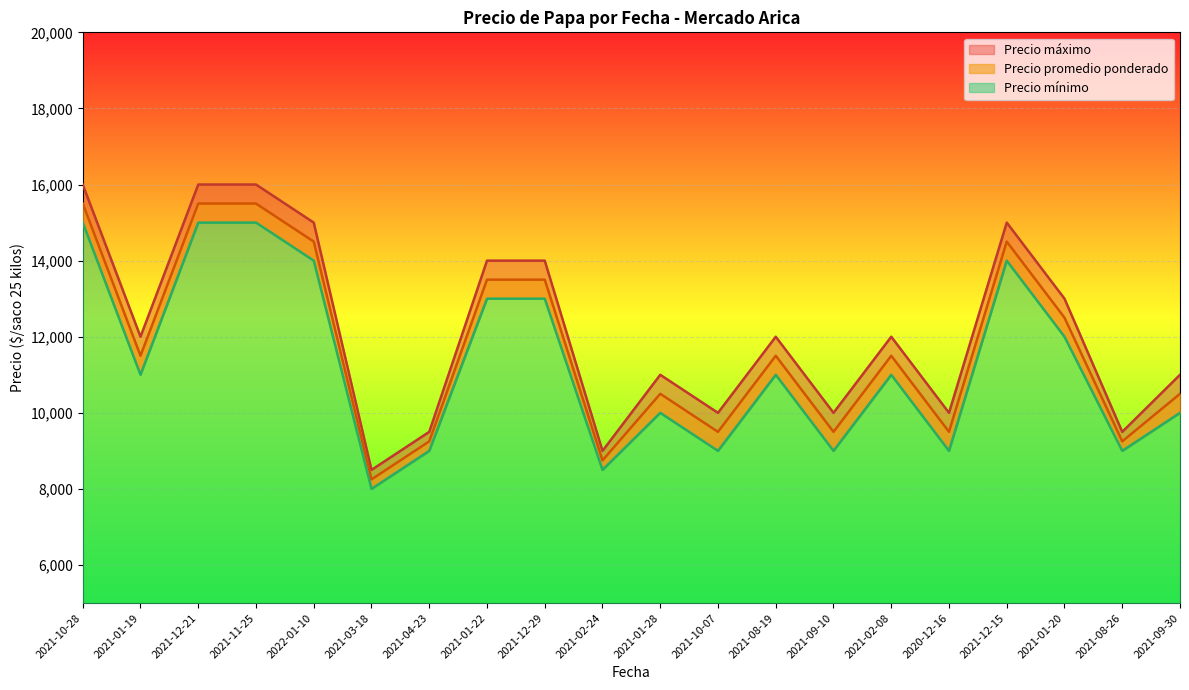

How many interior local peaks does the Precio minimo series have?

4